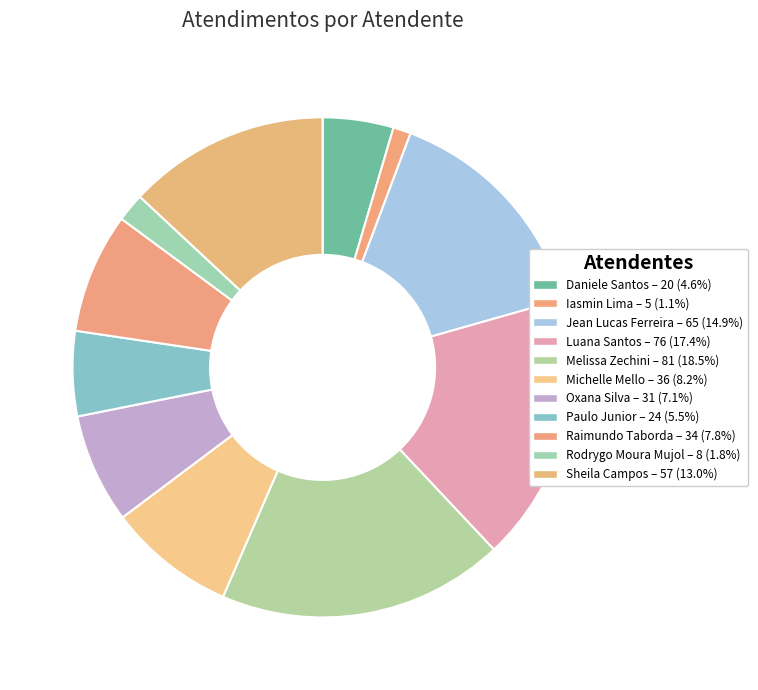

Count the number of slices in the pie.

11